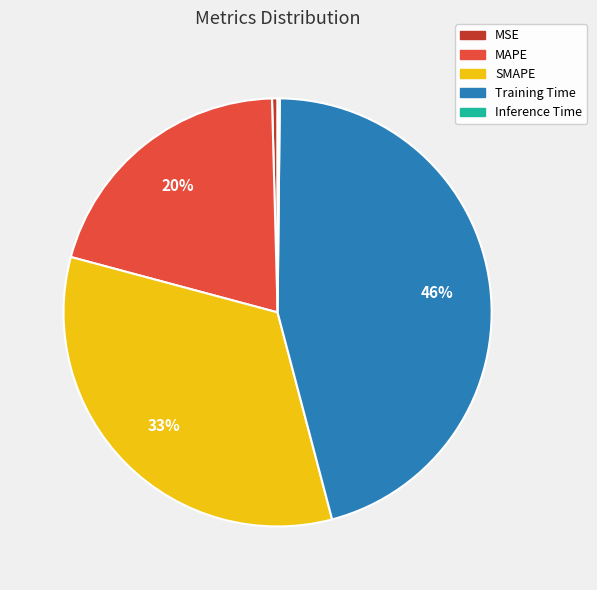

Which category has the biggest portion of the pie?

Training Time